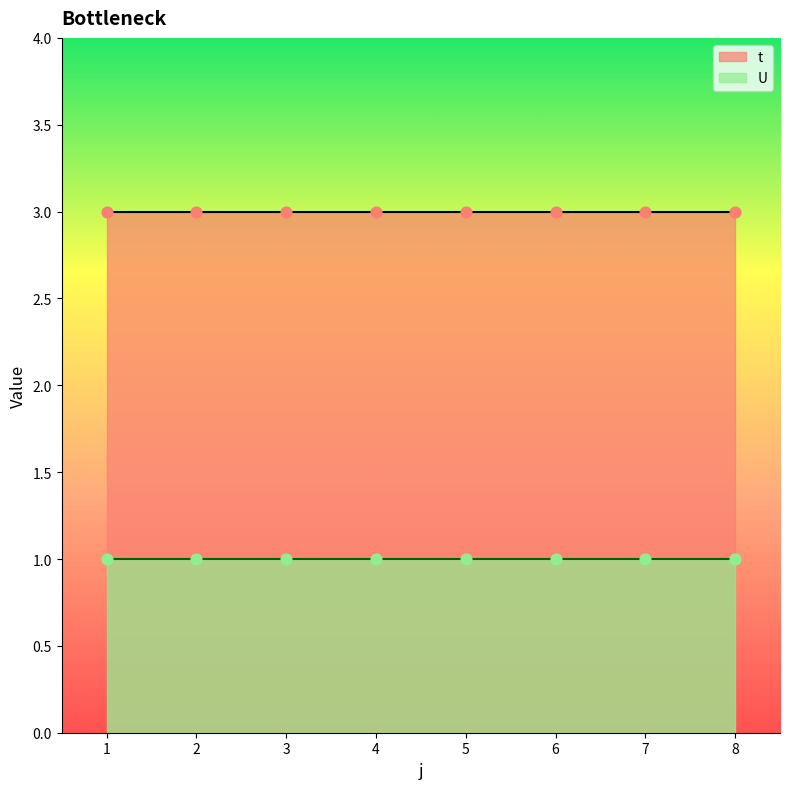

Which series has the largest Y range (max minus min)?

t